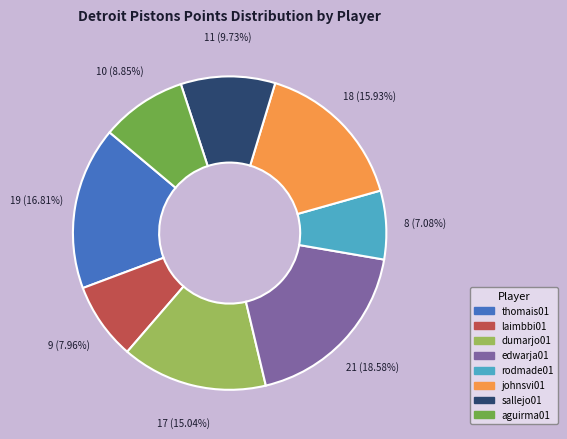

To the nearest percent, what is the average slice percentage?

12%